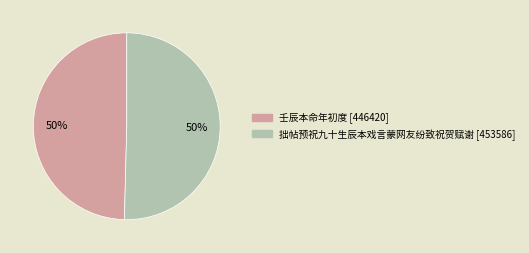

To the nearest percent, what portion does 拙帖预祝九十生辰本戏言蒙网友纷致祝贺赋谢 represent?

50%